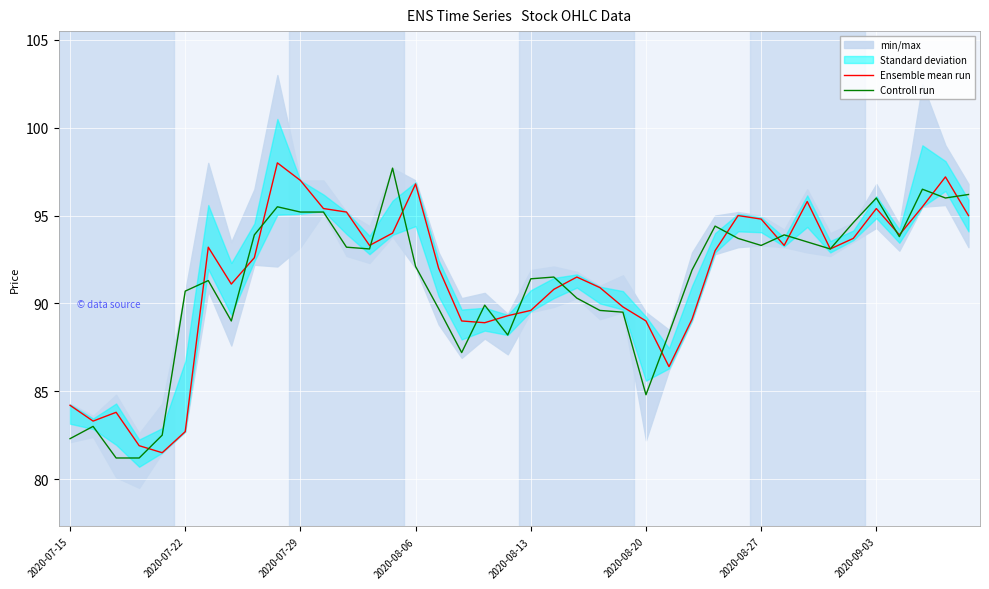

Is it true that Controll run equals 137.9 at 2020-09-03?

False